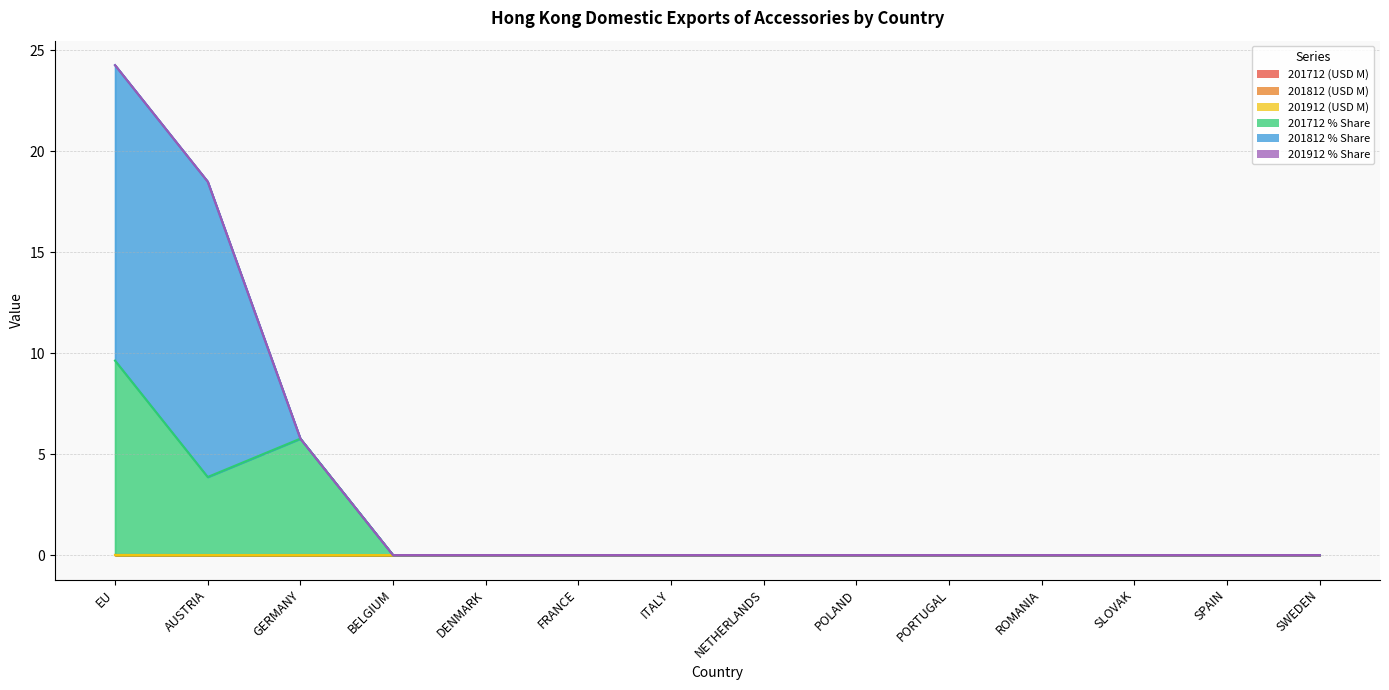

Reading left to right, extract all data points from this chart.

201712 (USD M): EU=0.0	AUSTRIA=0.0	GERMANY=0.0	BELGIUM=0.0	DENMARK=0.0	FRANCE=0.0	ITALY=0.0	NETHERLANDS=0.0	POLAND=0.0	PORTUGAL=0.0	ROMANIA=0.0	SLOVAK=0.0	SPAIN=0.0	SWEDEN=0.0
201812 (USD M): EU=0.0	AUSTRIA=0.0	GERMANY=0.0	BELGIUM=0.0	DENMARK=0.0	FRANCE=0.0	ITALY=0.0	NETHERLANDS=0.0	POLAND=0.0	PORTUGAL=0.0	ROMANIA=0.0	SLOVAK=0.0	SPAIN=0.0	SWEDEN=0.0
201912 (USD M): EU=0.0	AUSTRIA=0.0	GERMANY=0.0	BELGIUM=0.0	DENMARK=0.0	FRANCE=0.0	ITALY=0.0	NETHERLANDS=0.0	POLAND=0.0	PORTUGAL=0.0	ROMANIA=0.0	SLOVAK=0.0	SPAIN=0.0	SWEDEN=0.0
201712 % Share: EU=9.6	AUSTRIA=3.9	GERMANY=5.8	BELGIUM=0.0	DENMARK=0.0	FRANCE=0.0	ITALY=0.0	NETHERLANDS=0.0	POLAND=0.0	PORTUGAL=0.0	ROMANIA=0.0	SLOVAK=0.0	SPAIN=0.0	SWEDEN=0.0
201812 % Share: EU=14.6	AUSTRIA=14.6	GERMANY=0.0	BELGIUM=0.0	DENMARK=0.0	FRANCE=0.0	ITALY=0.0	NETHERLANDS=0.0	POLAND=0.0	PORTUGAL=0.0	ROMANIA=0.0	SLOVAK=0.0	SPAIN=0.0	SWEDEN=0.0
201912 % Share: EU=0.0	AUSTRIA=0.0	GERMANY=0.0	BELGIUM=0.0	DENMARK=0.0	FRANCE=0.0	ITALY=0.0	NETHERLANDS=0.0	POLAND=0.0	PORTUGAL=0.0	ROMANIA=0.0	SLOVAK=0.0	SPAIN=0.0	SWEDEN=0.0